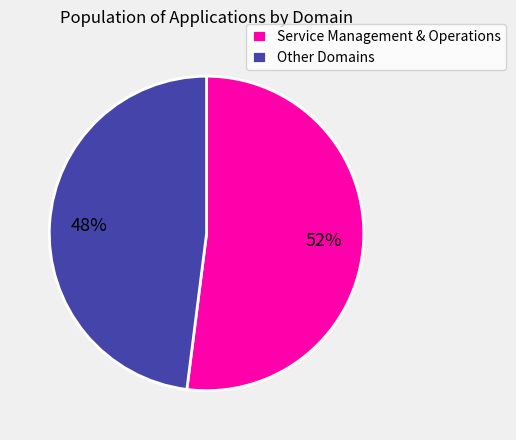

What is the ratio of the value at Other Domains to the value at Service Management & Operations?

0.9